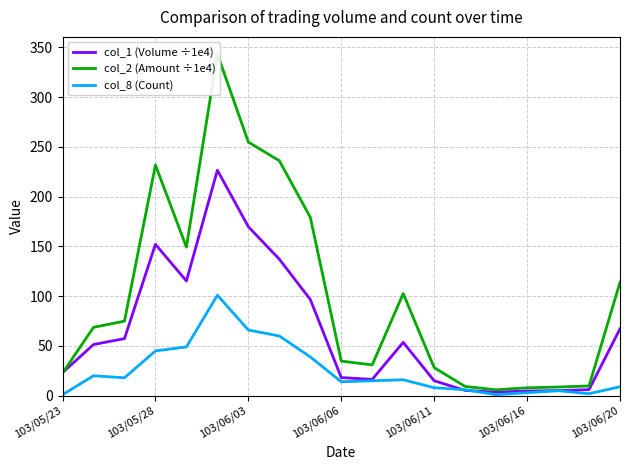

True or false: col_8 (Count) has a value of 84.0 at 103/06/11.

False